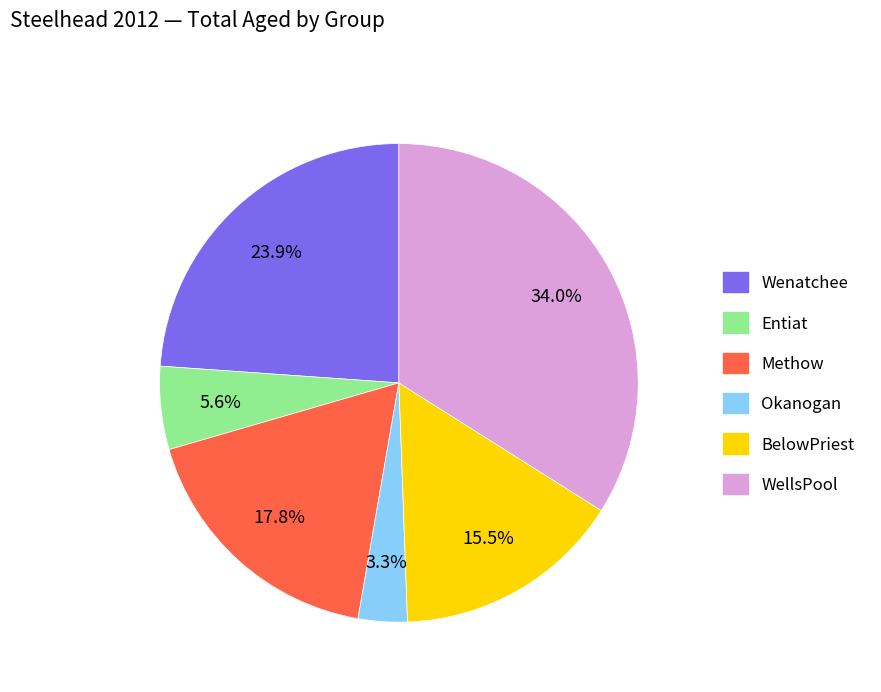

How many slices are in this pie chart?

6